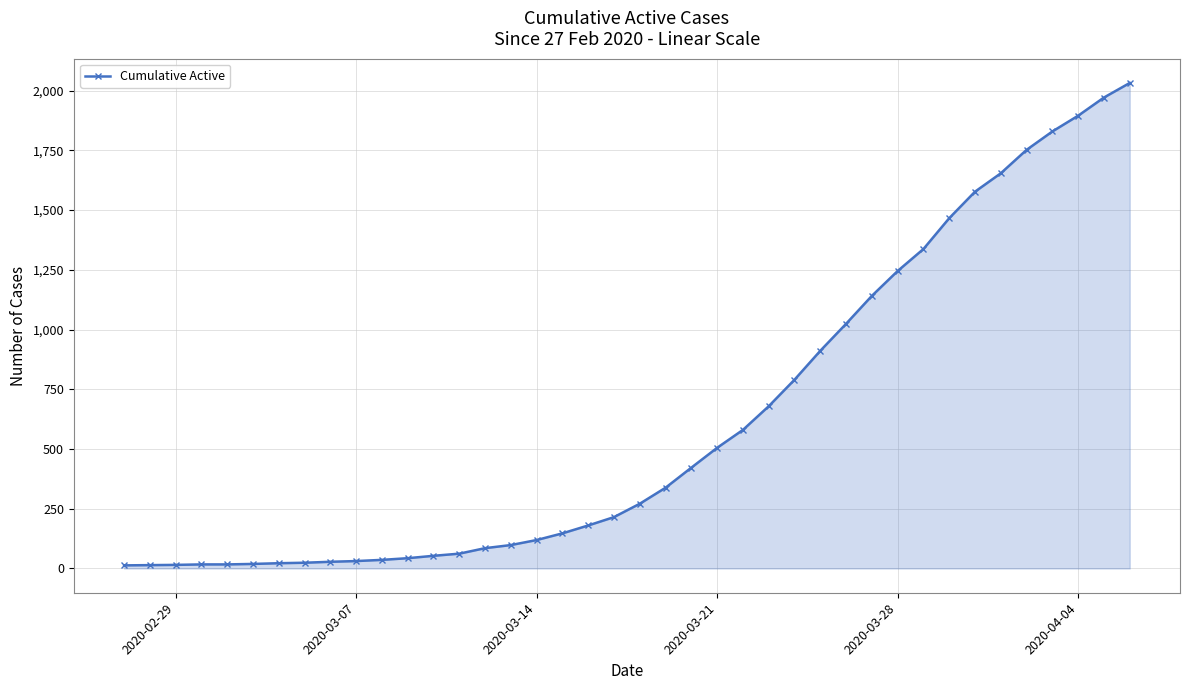

What is the maximum value shown in the chart?

2032